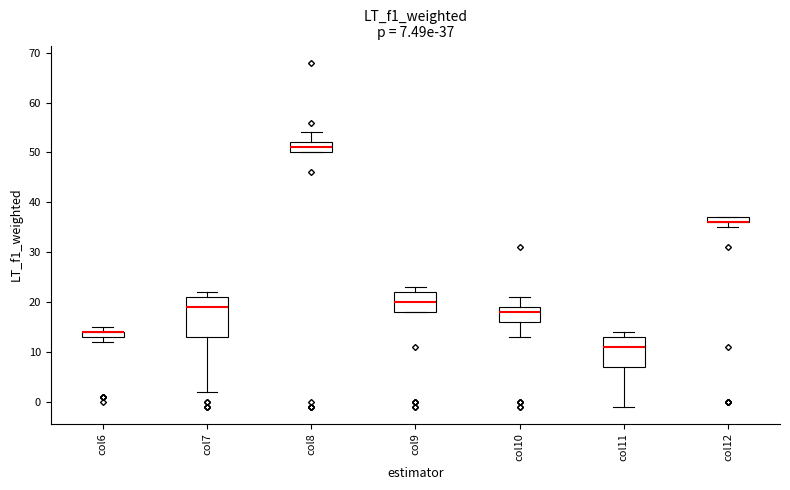

Which box is the tallest, from its lower edge to its upper edge?

col7